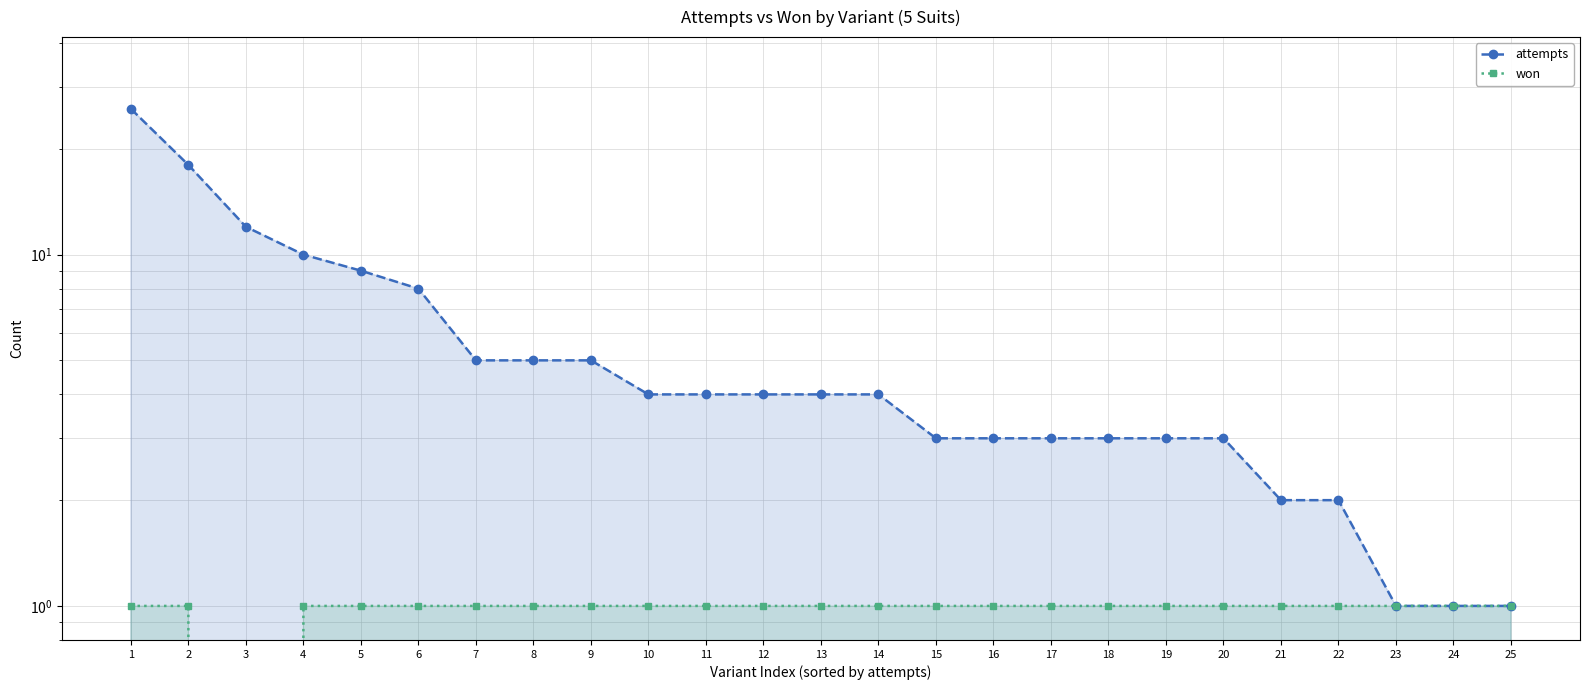

How many data points in attempts are above 4?

9